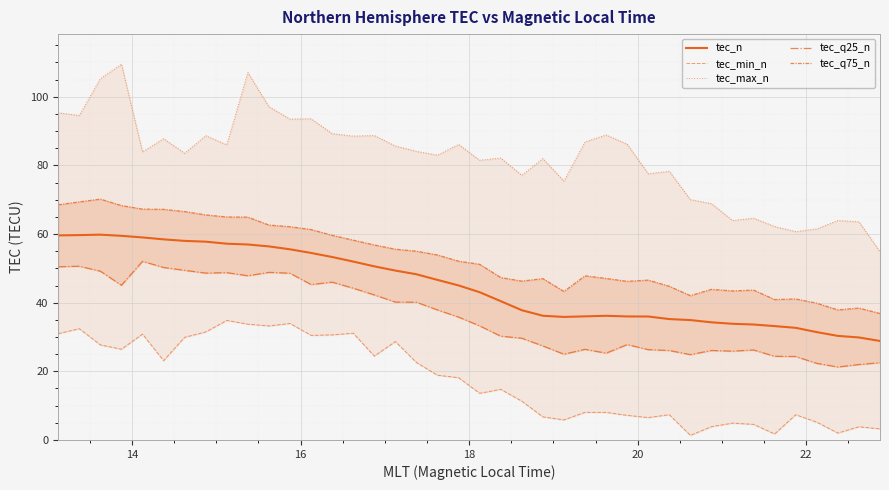

Rank the series by their maximum value, from lowest to highest.

tec_min_n, tec_q25_n, tec_n, tec_q75_n, tec_max_n